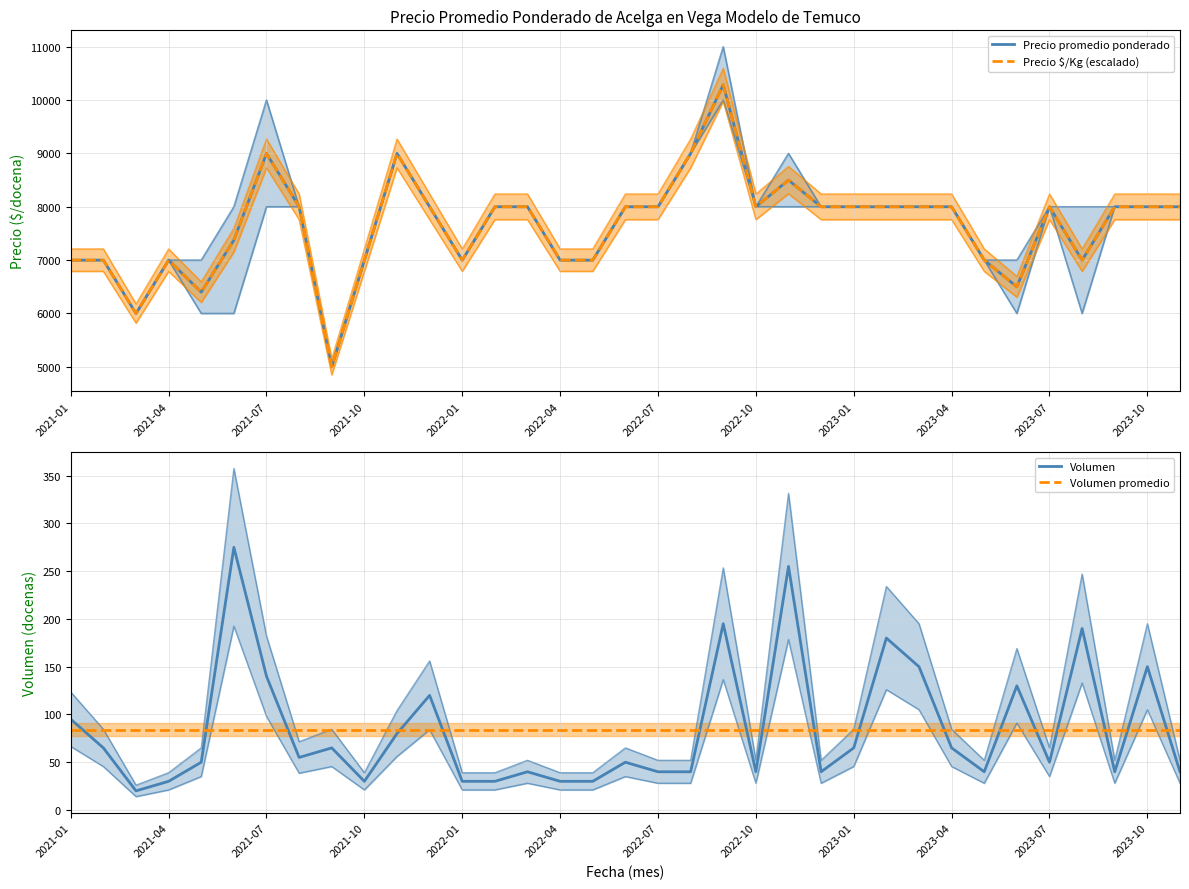

What is the maximum value for Volumen promedio?

84.1